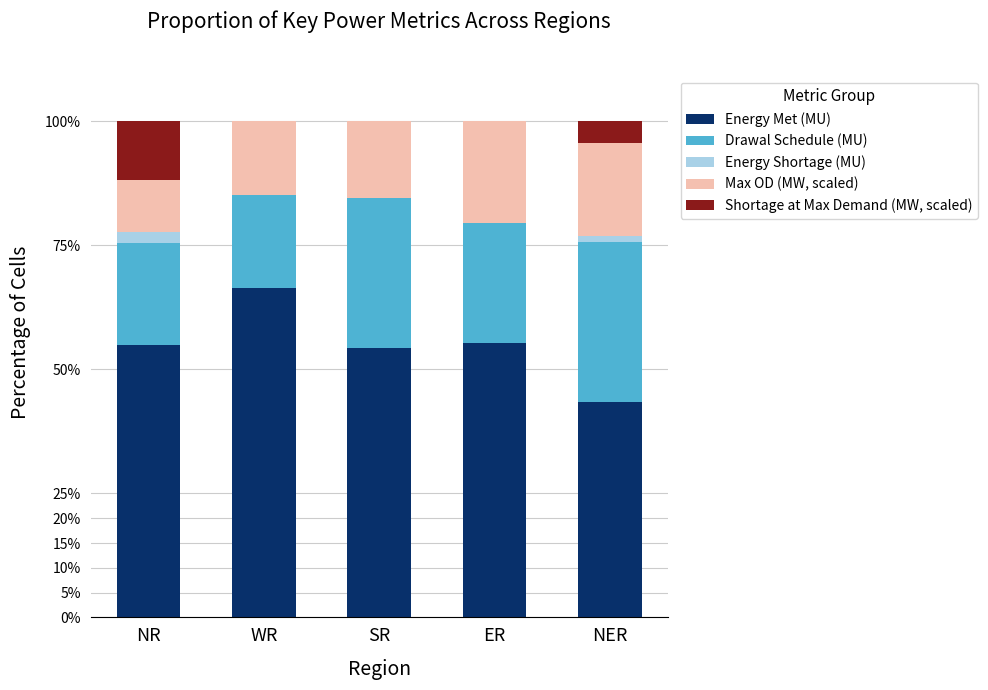

Read the Energy Met (MU) value at ER.

55.4